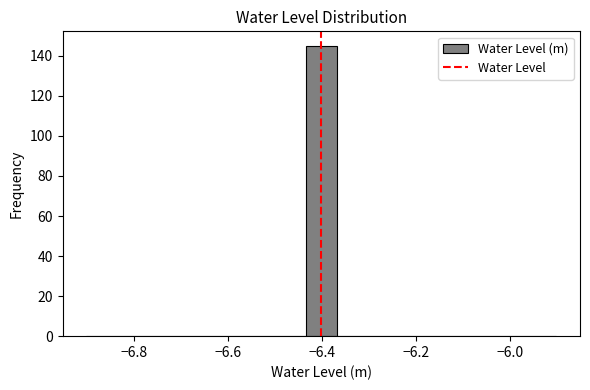

Around what value on the x-axis is the tallest bar? Give the approximate position of its centre, as read against the axis.

-6.40